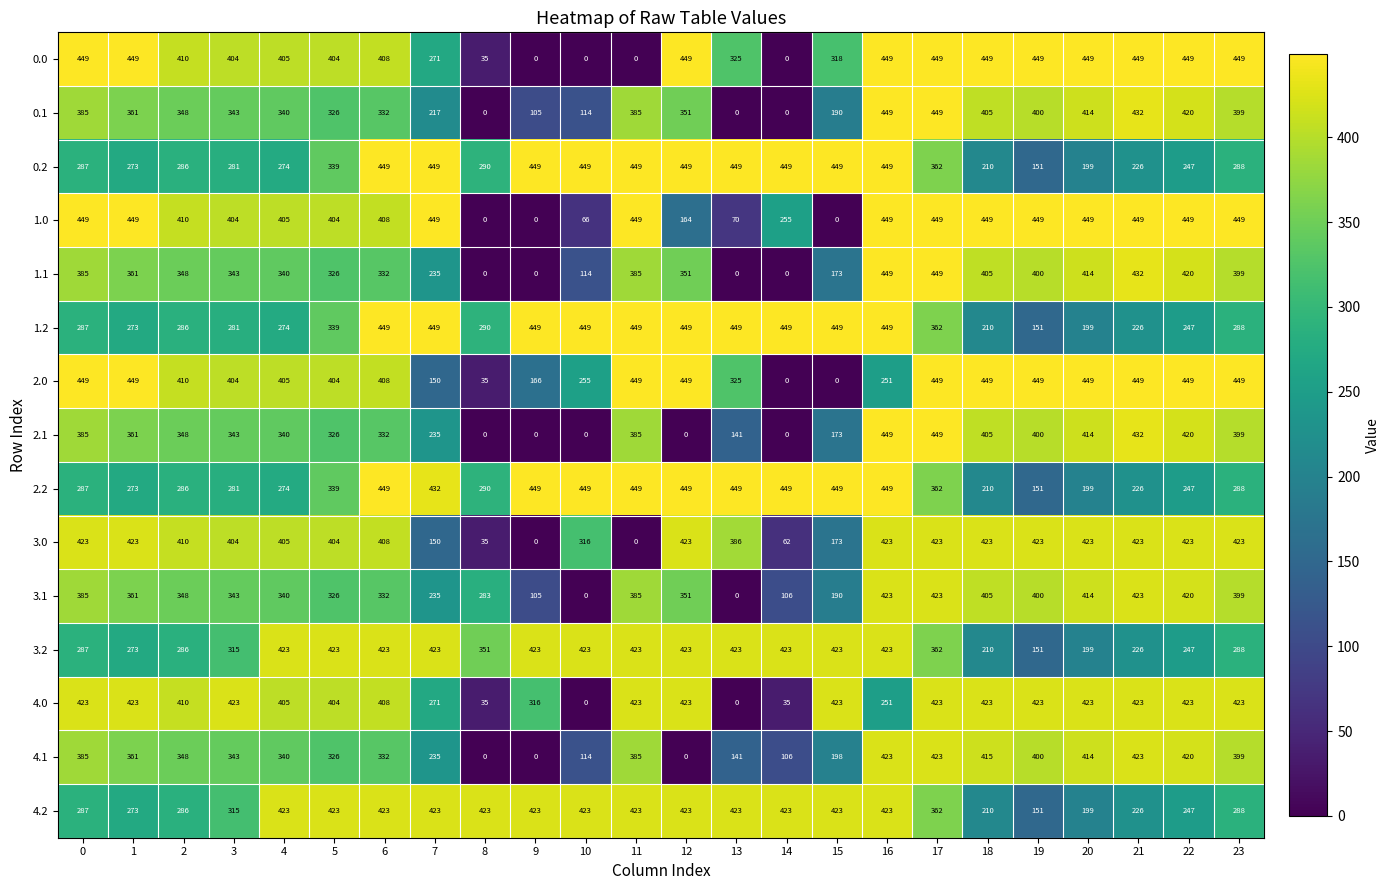

At how many categories does at least one series exceed 307?

24